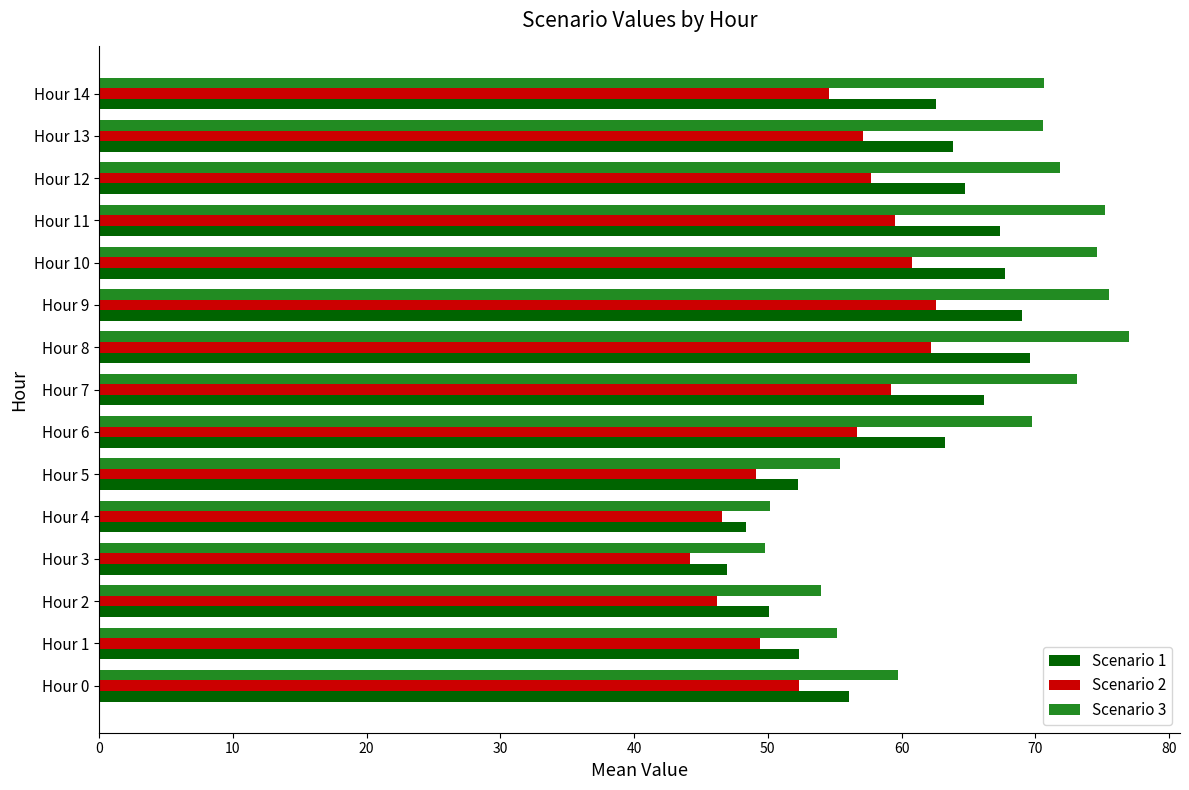

The Scenario 1 series shows 16.1 at Hour 3. True or false?

False